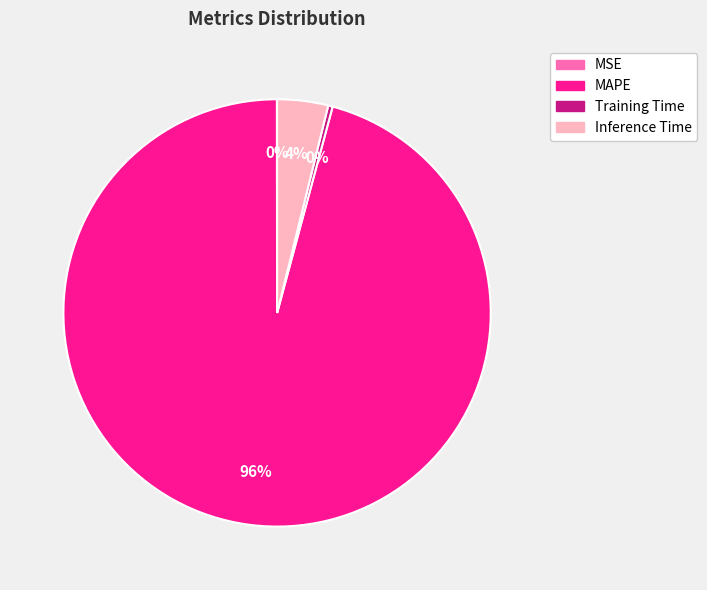

To the nearest percent, what is the combined percentage of Training Time and Inference Time?

4%